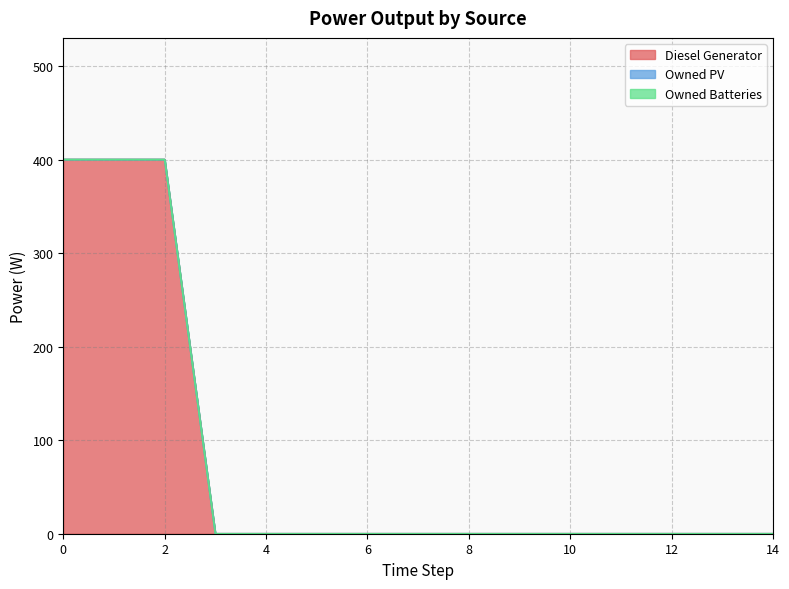

Rank the series at 5 from highest to lowest value.

Diesel Generator, Owned PV, Owned Batteries